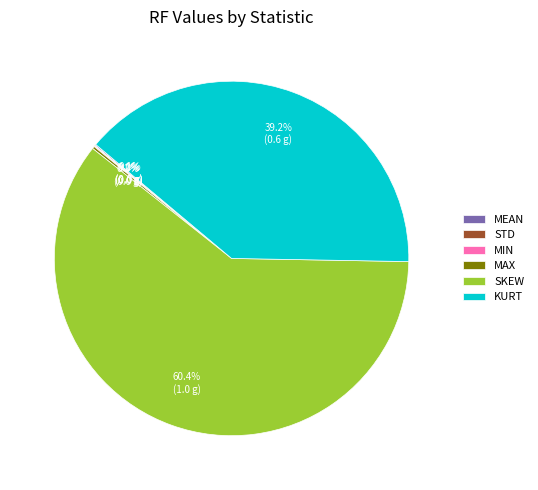

What is the largest slice in the pie chart?

SKEW